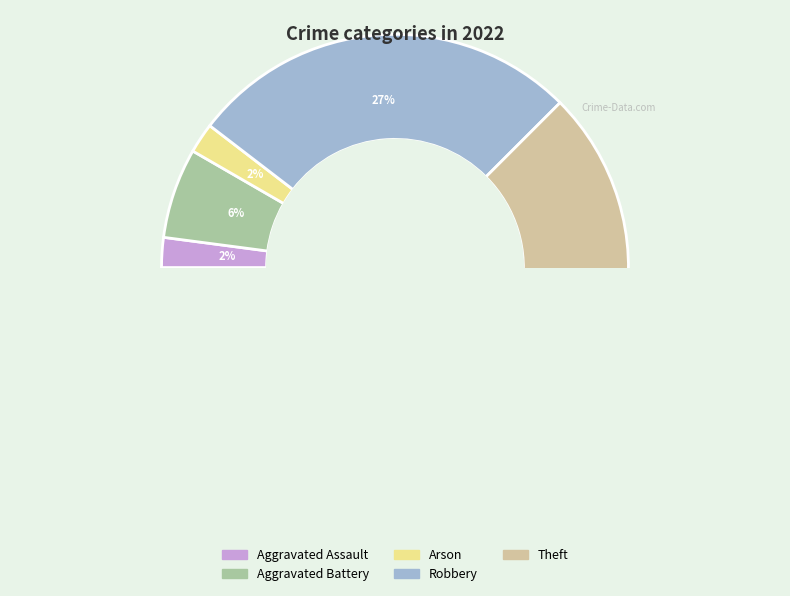

Count the number of slices in the pie.

6